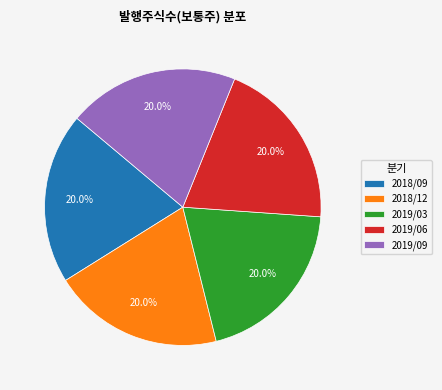

True or false: 2019/06 accounts for 30% of the total.

False